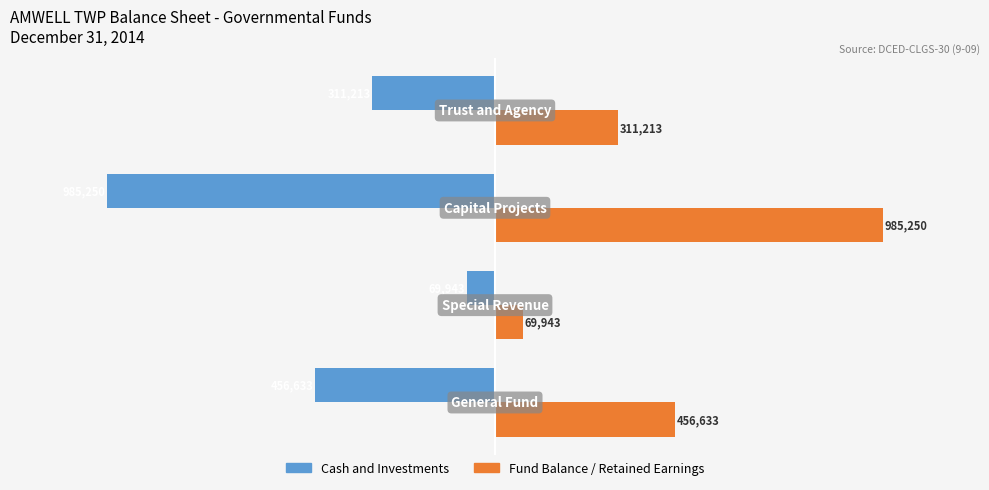

What are all the series names shown in the legend?

Cash and Investments, Fund Balance / Retained Earnings